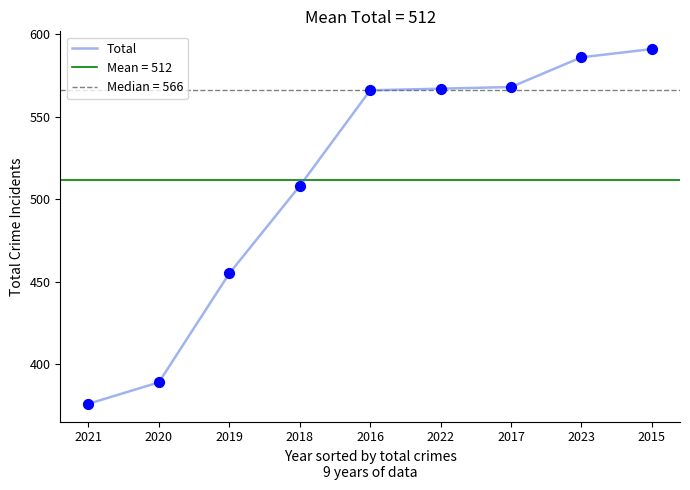

Between 2015 and 2021, which is larger?

2015